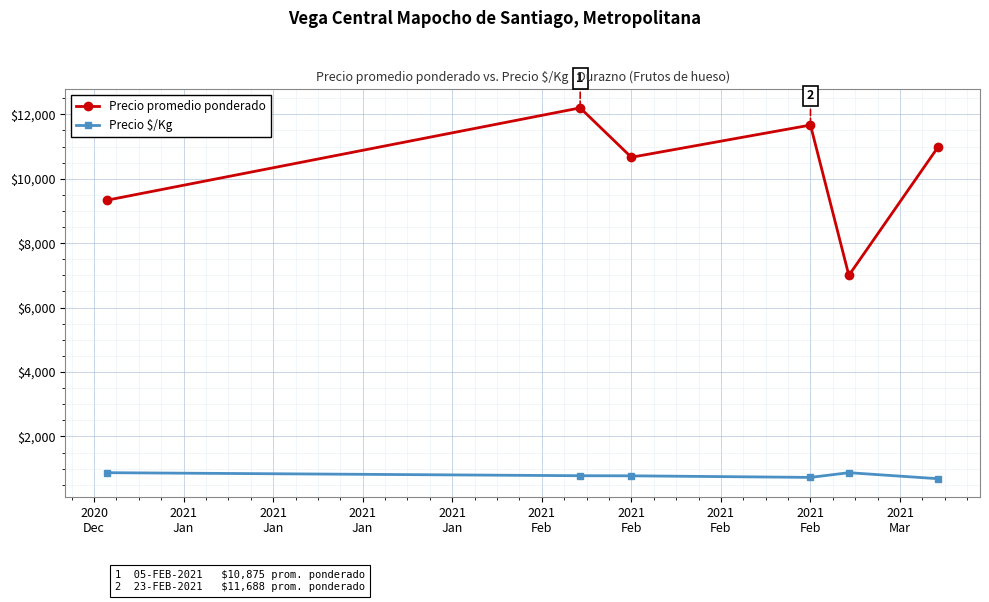

At how many categories does at least one series exceed 9196?

5